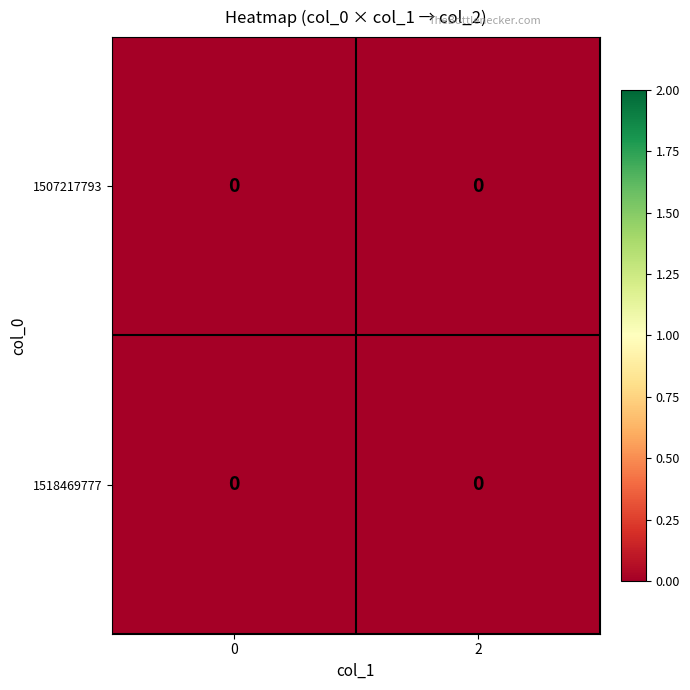

List the series in order of their overall mean, highest first.

1518469777, 1507217793